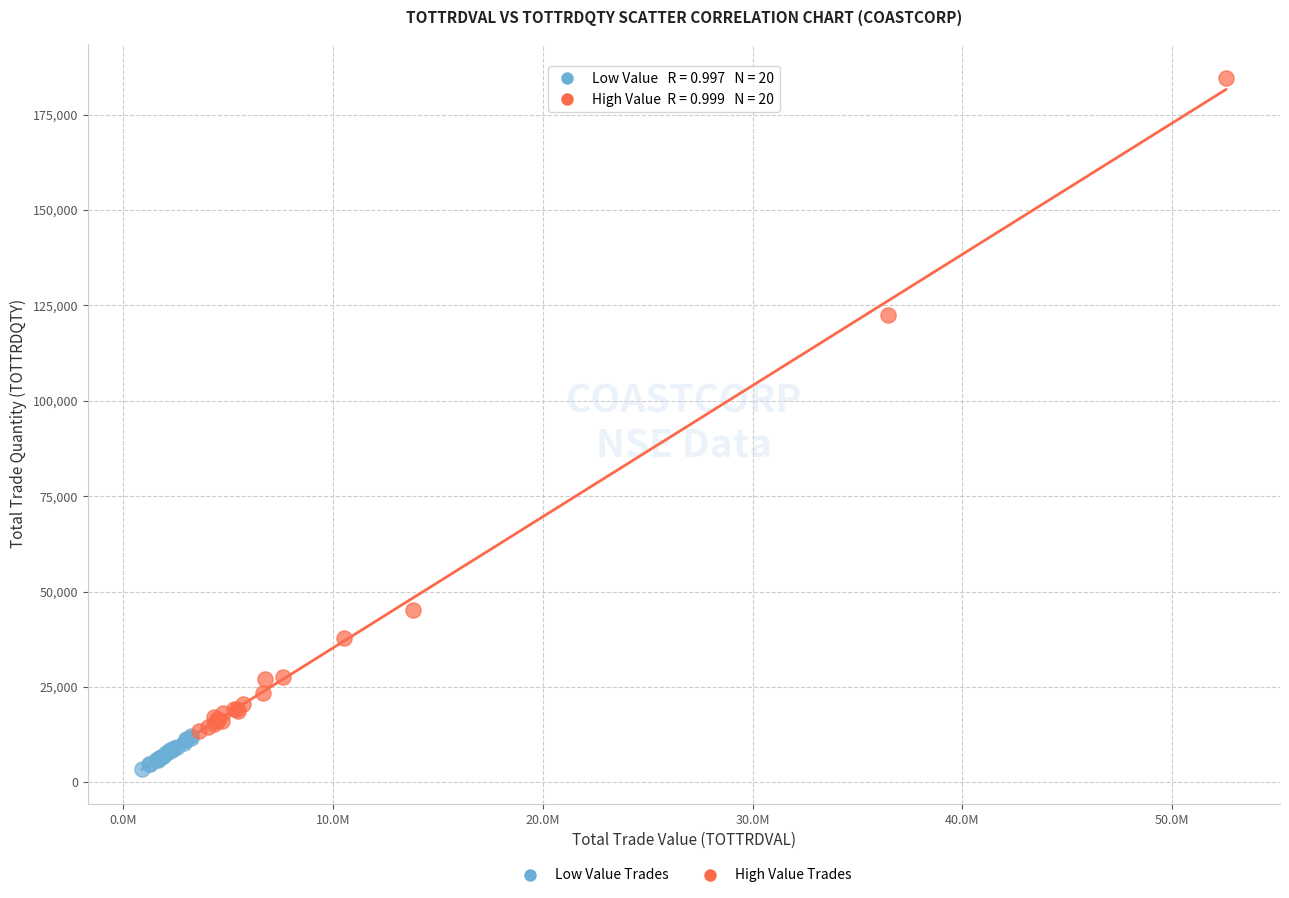

What are all the series names shown in the legend?

Low Value Trades, High Value Trades